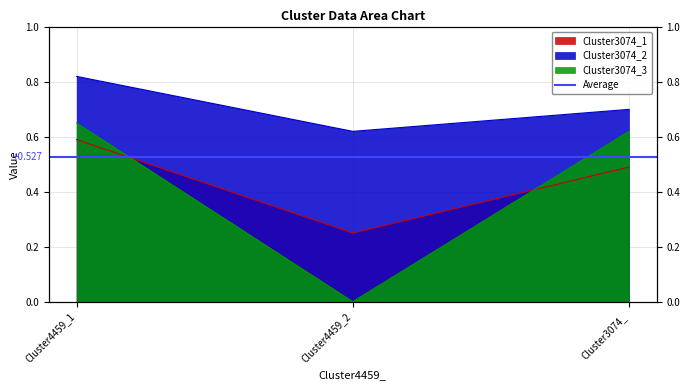

Reading left to right, transcribe all the data shown in this chart.

Cluster3074_1: 0.6	0.2	0.5
Cluster3074_2: 0.8	0.6	0.7
Cluster3074_3: 0.7	0.0	0.6